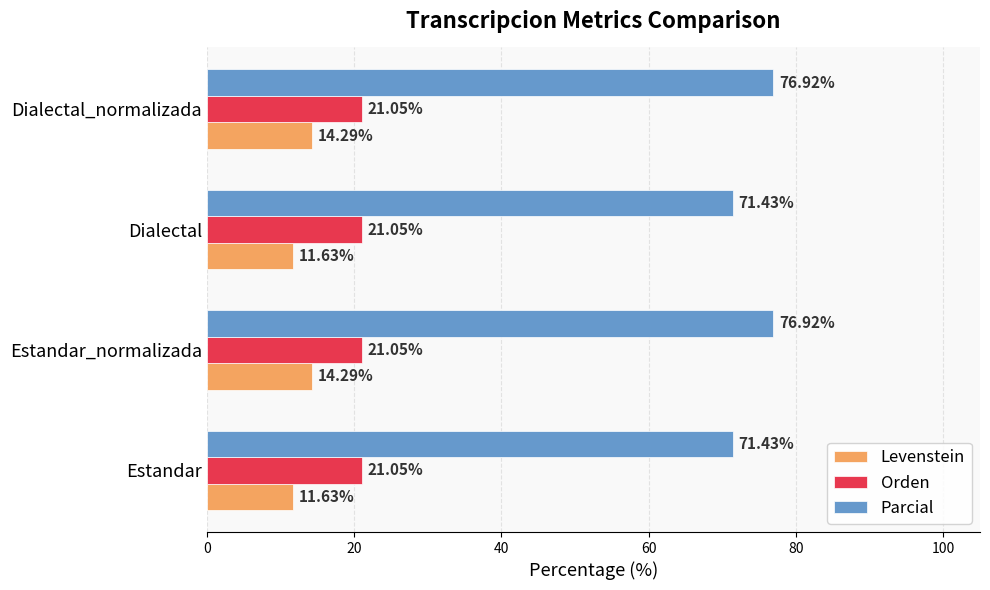

List the series in order of their peak value, highest first.

Parcial, Orden, Levenstein